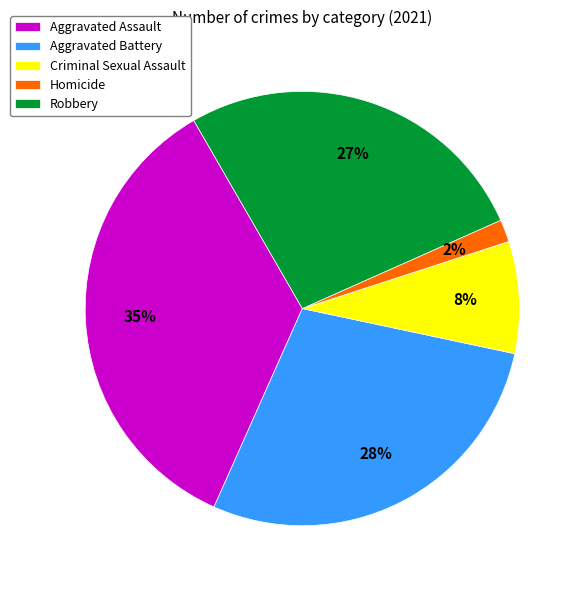

Combined, do Criminal Sexual Assault and Robbery account for over 50%?

No